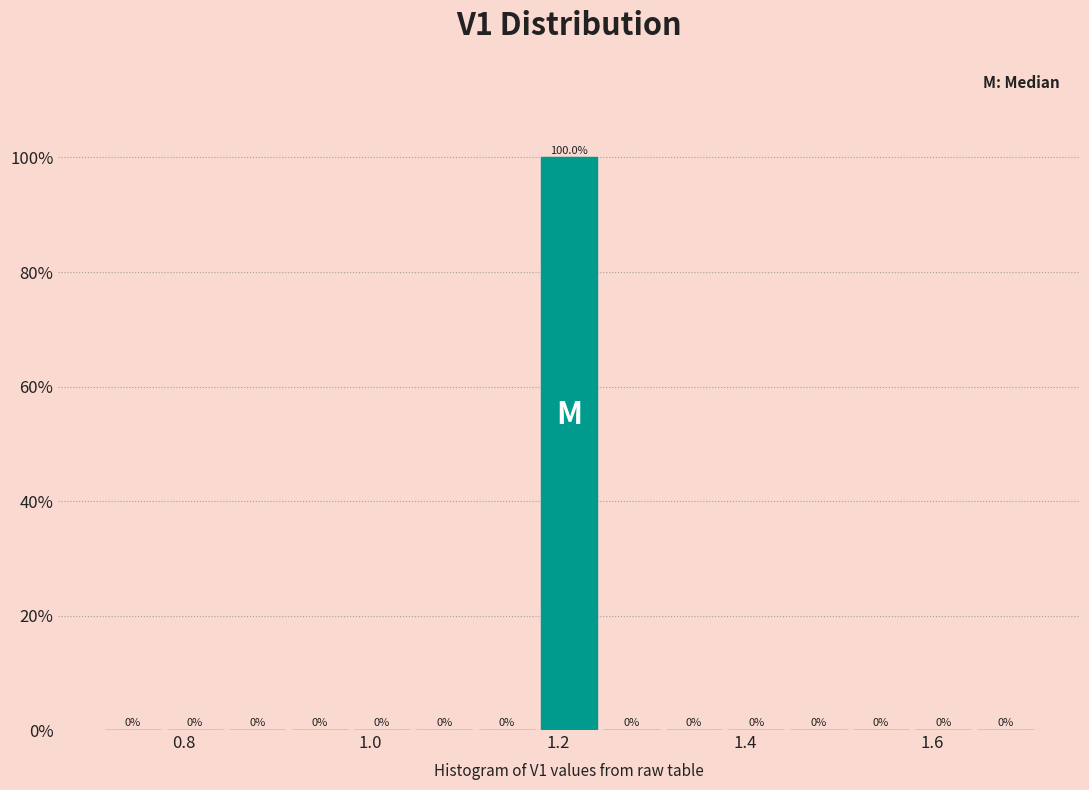

Read against the x-axis, roughly where is the centre of the tallest bar?

1.22